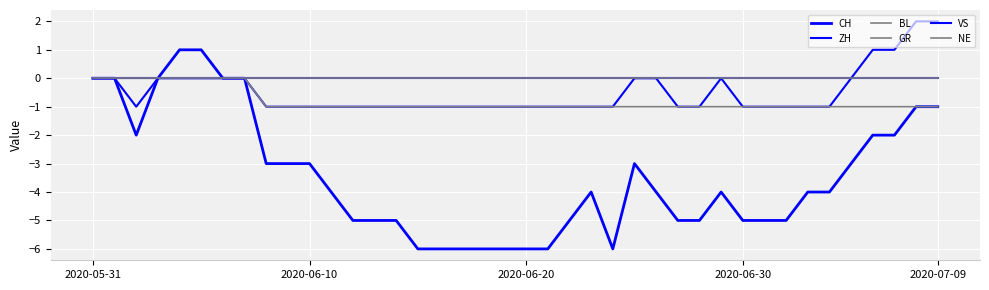

At how many categories does at least one series exceed -2?

40